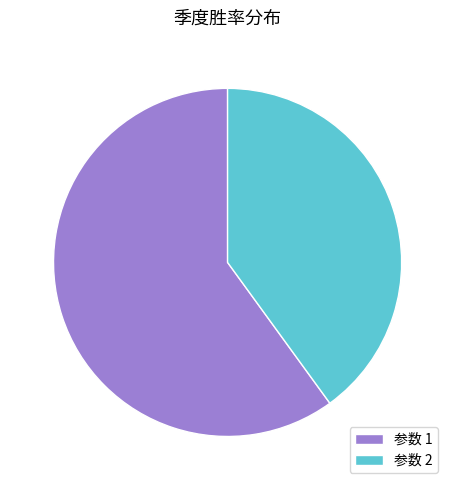

How many slices are in this pie chart?

2